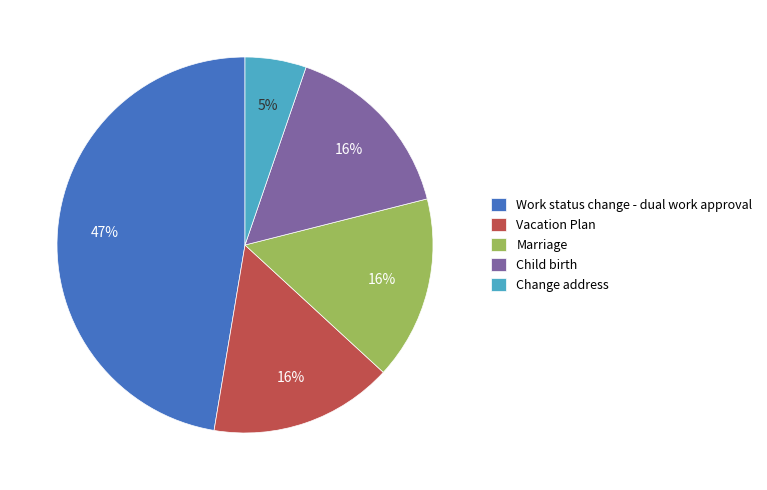

Which has a higher value, Change address or Work status change - dual work approval?

Work status change - dual work approval